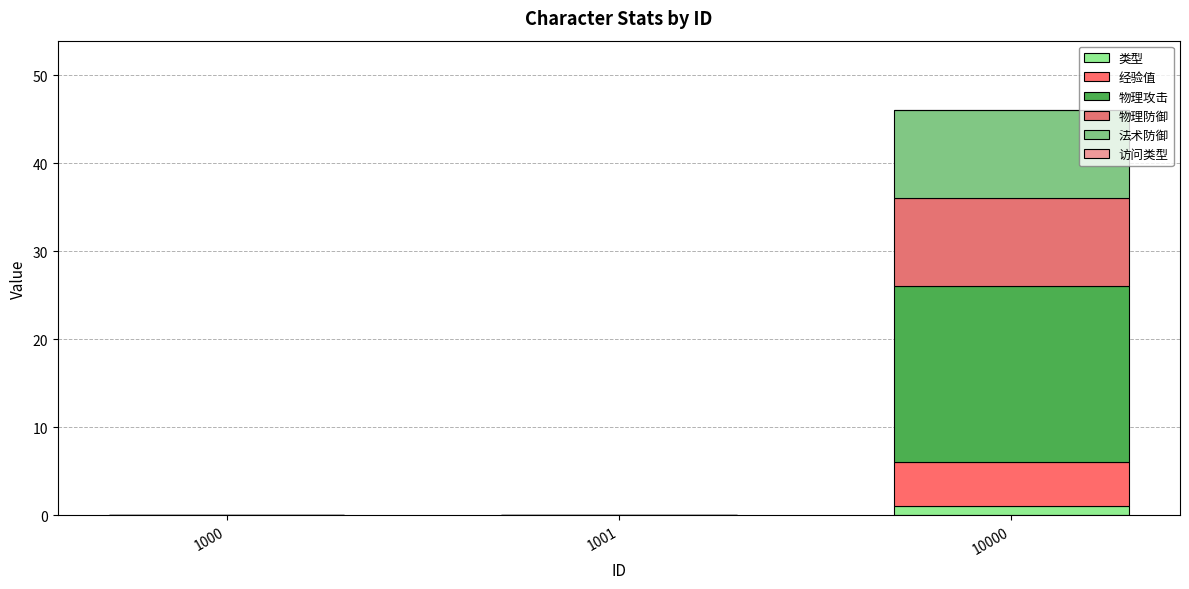

Count the number of data series in this chart.

5